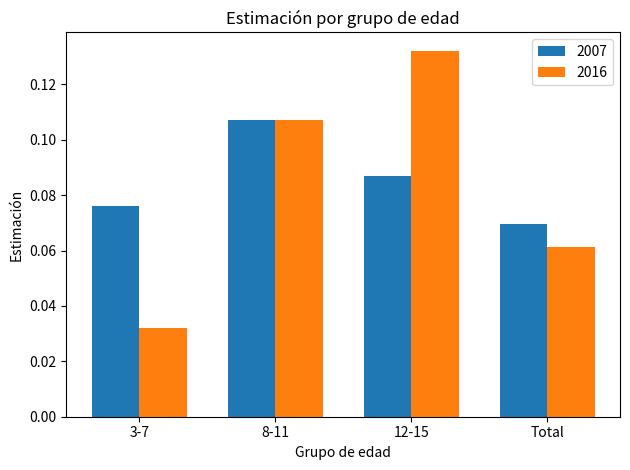

What is the label of the 3rd bar from the left?

12-15